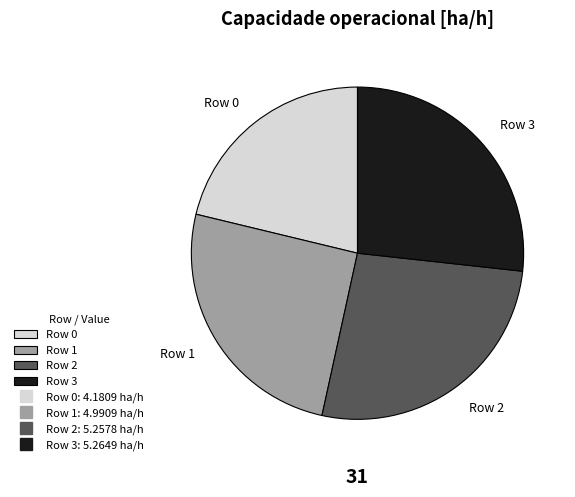

Between Row 2 and Row 0, which is larger?

Row 2